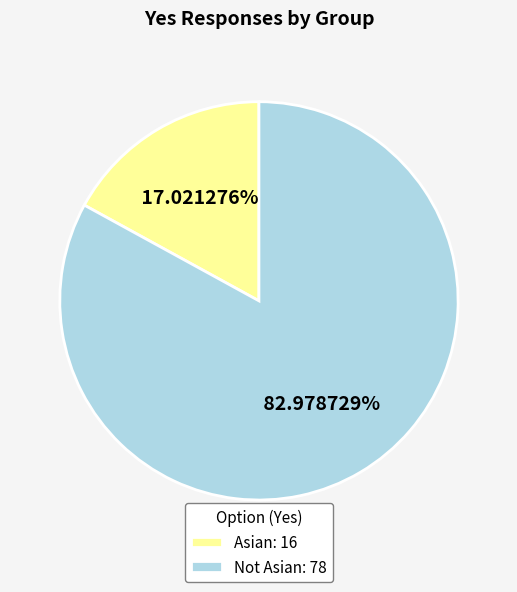

Rank the categories by value from highest to lowest.

Not Asian, Asian